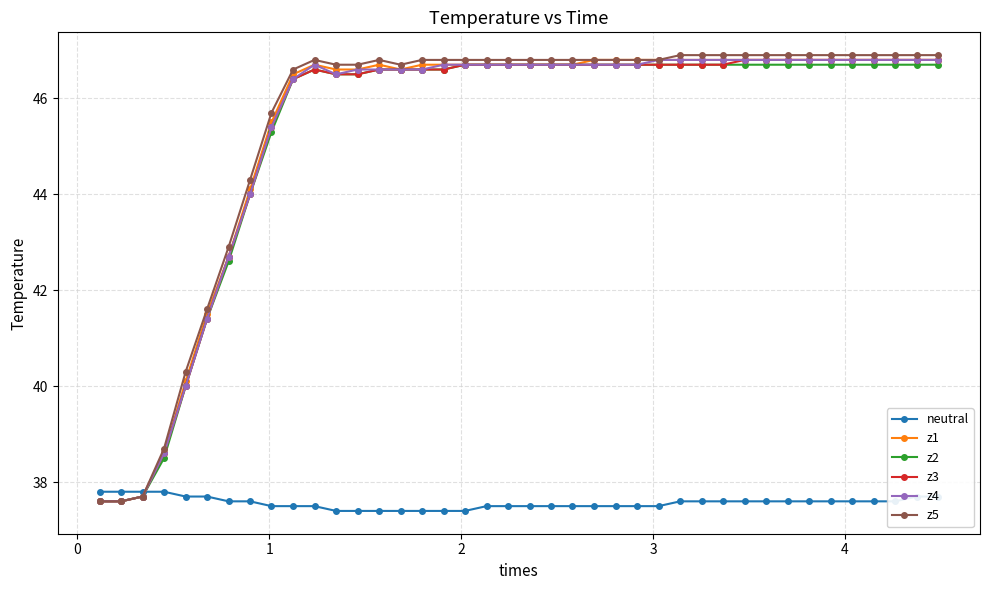

What is the value of the neutral point at the 36th from the left?

37.6